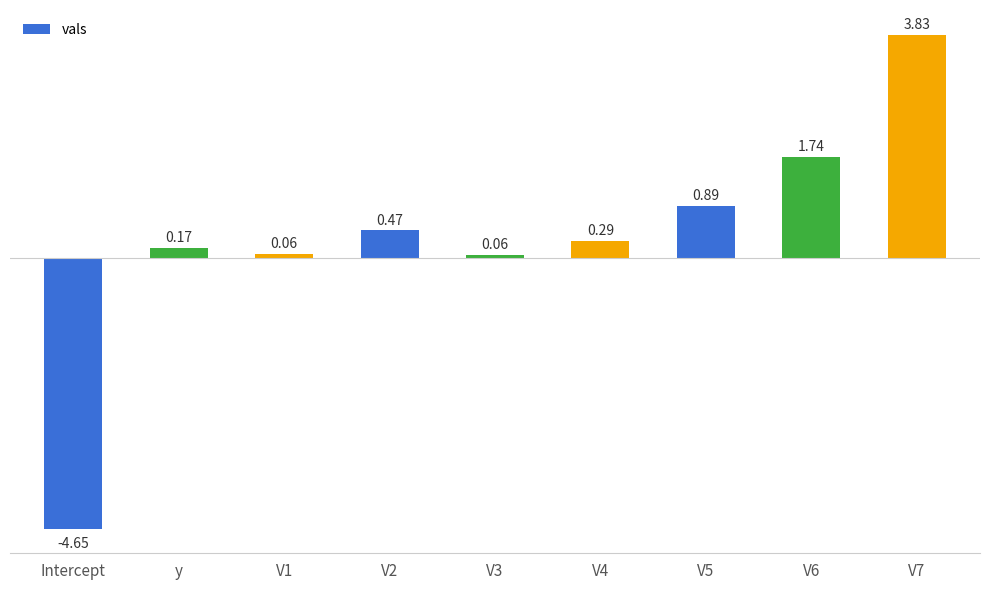

Where does the data first go above 0?

y